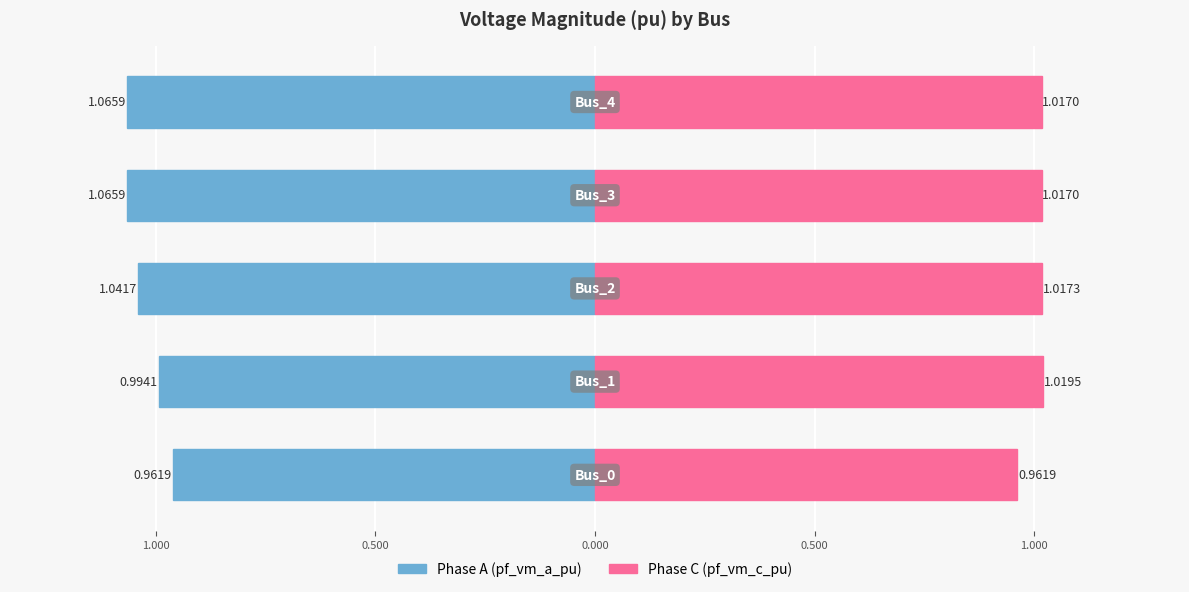

How many values in the pf_vm_a_pu (Phase A) series are below -1?

3